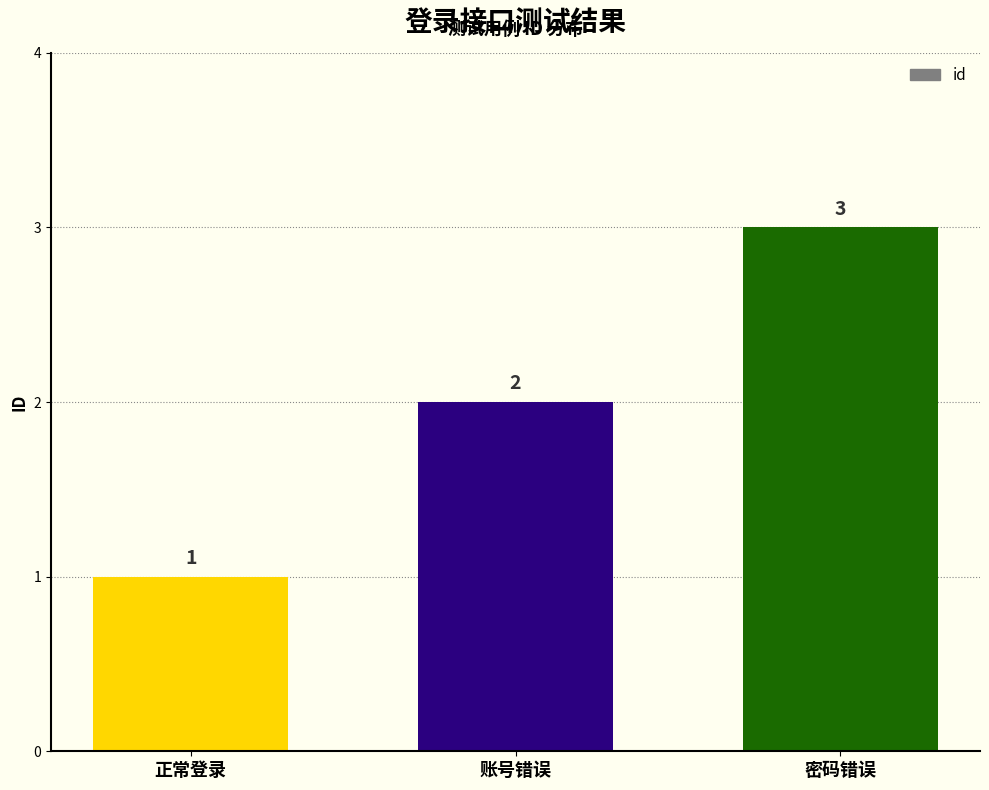

What is the average value?

2